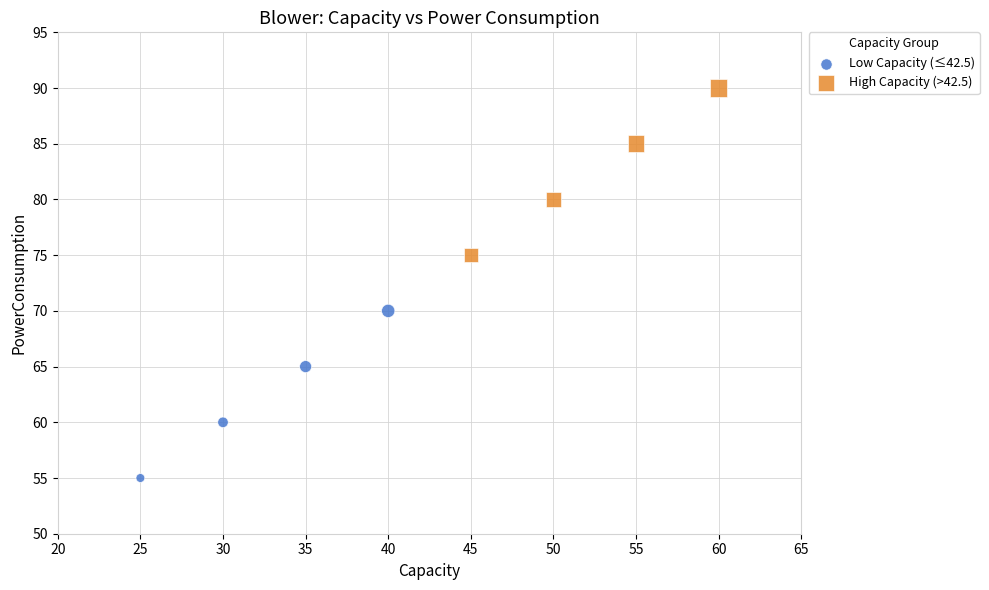

Which series reaches the maximum Y coordinate?

High Capacity (>42.5)